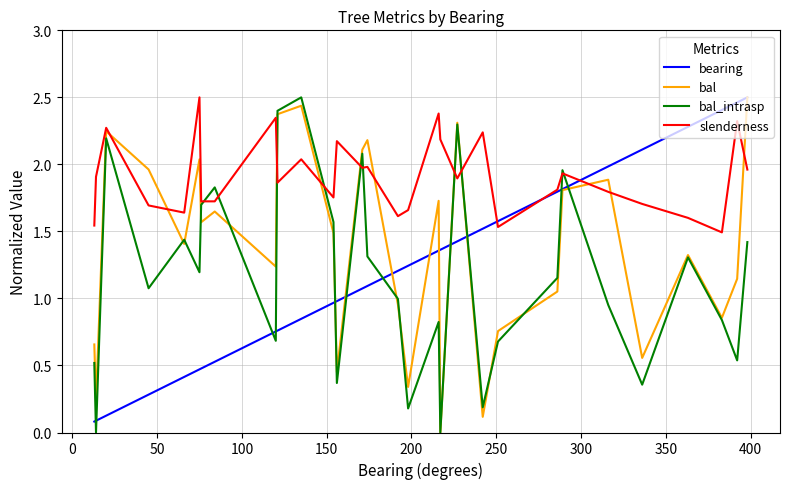

How many times do slenderness and bal cross each other?

11